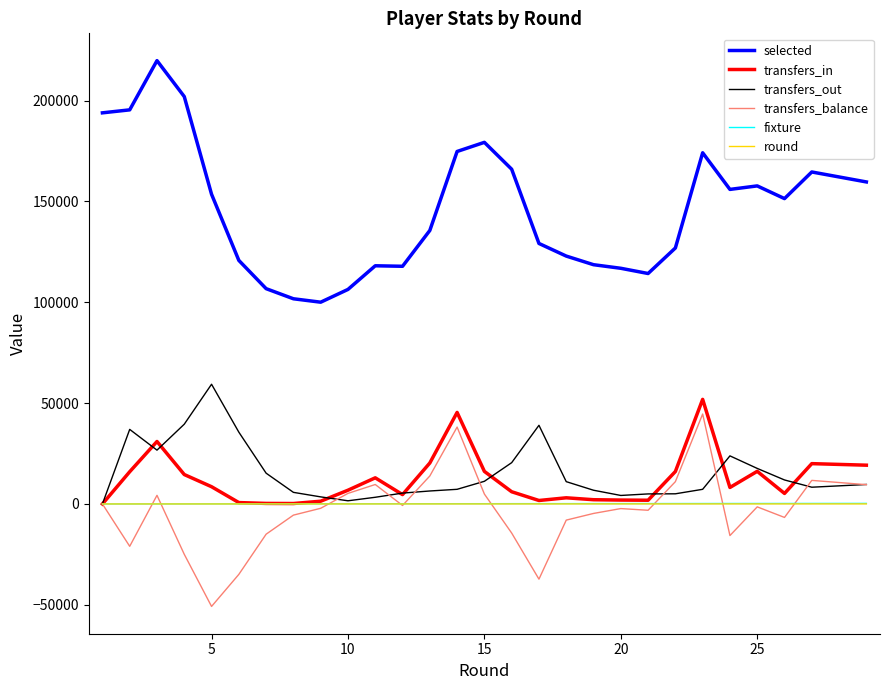

Which series has the largest total across all categories?

selected